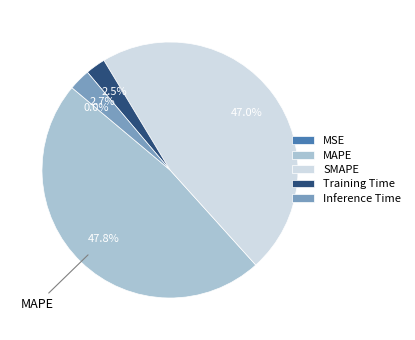

What percentage is the Inference Time slice, to the nearest percent?

3%